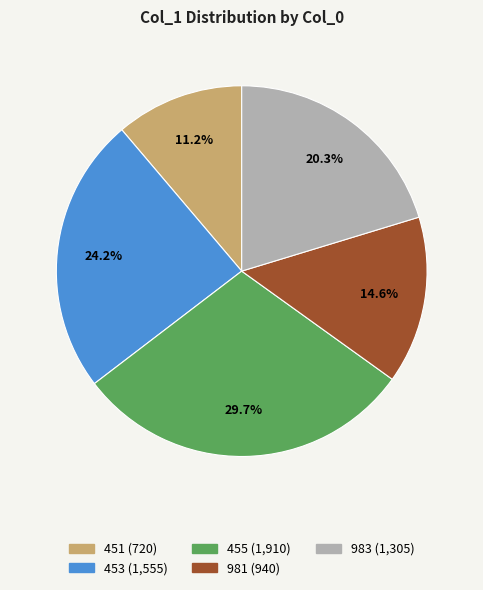

How many slices are in this pie chart?

5